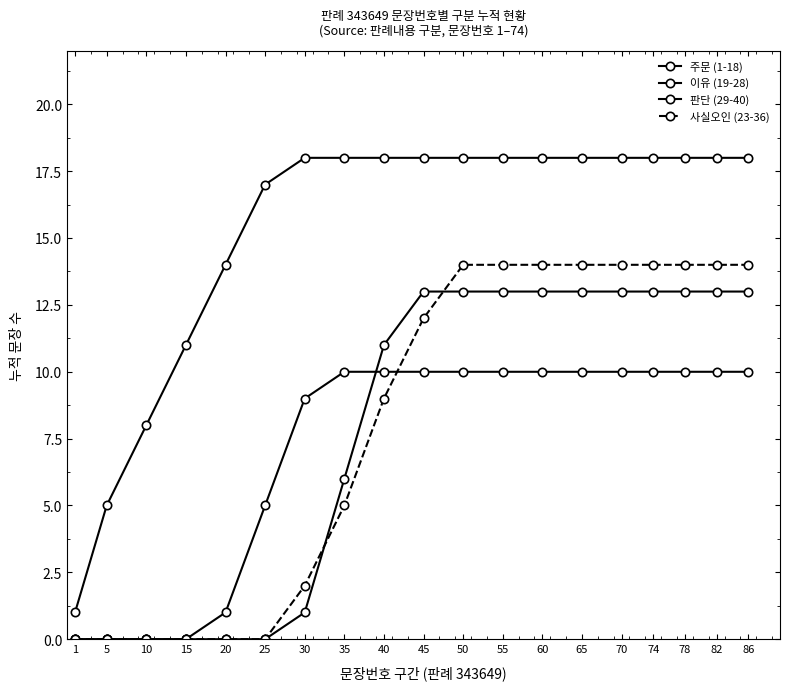

How many times do 판단 (29-40) and 이유 (19-28) cross each other?

1